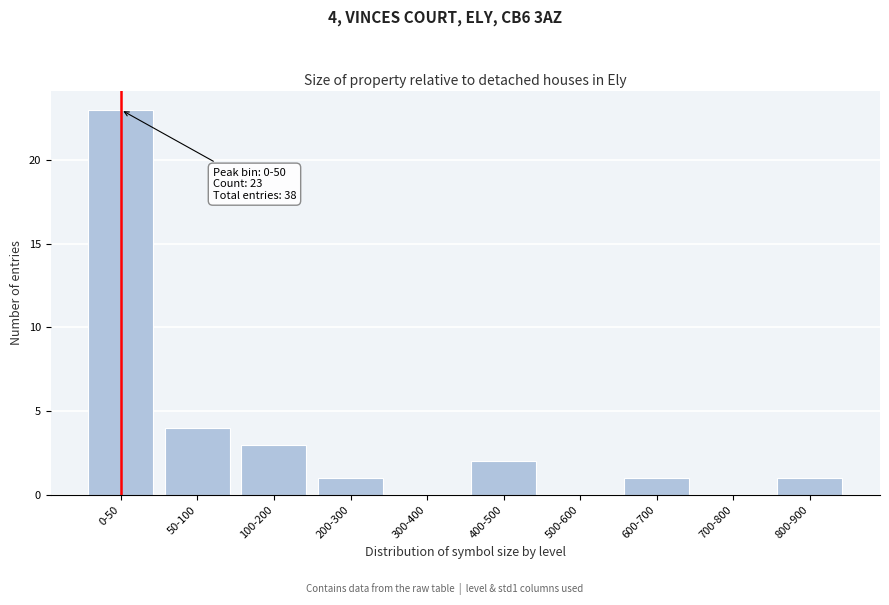

Reading left to right, extract all data points from this chart.

0-50=23	50-100=4	100-200=3	200-300=1	300-400=0	400-500=2	500-600=0	600-700=1	700-800=0	800-900=1